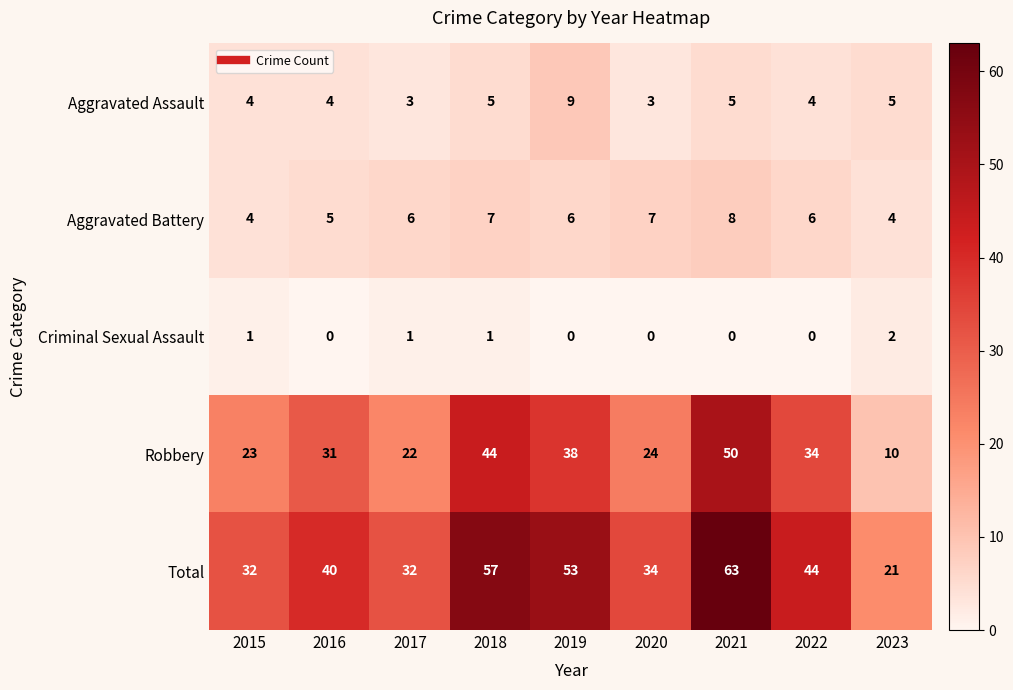

How many series are shown in this chart?

5